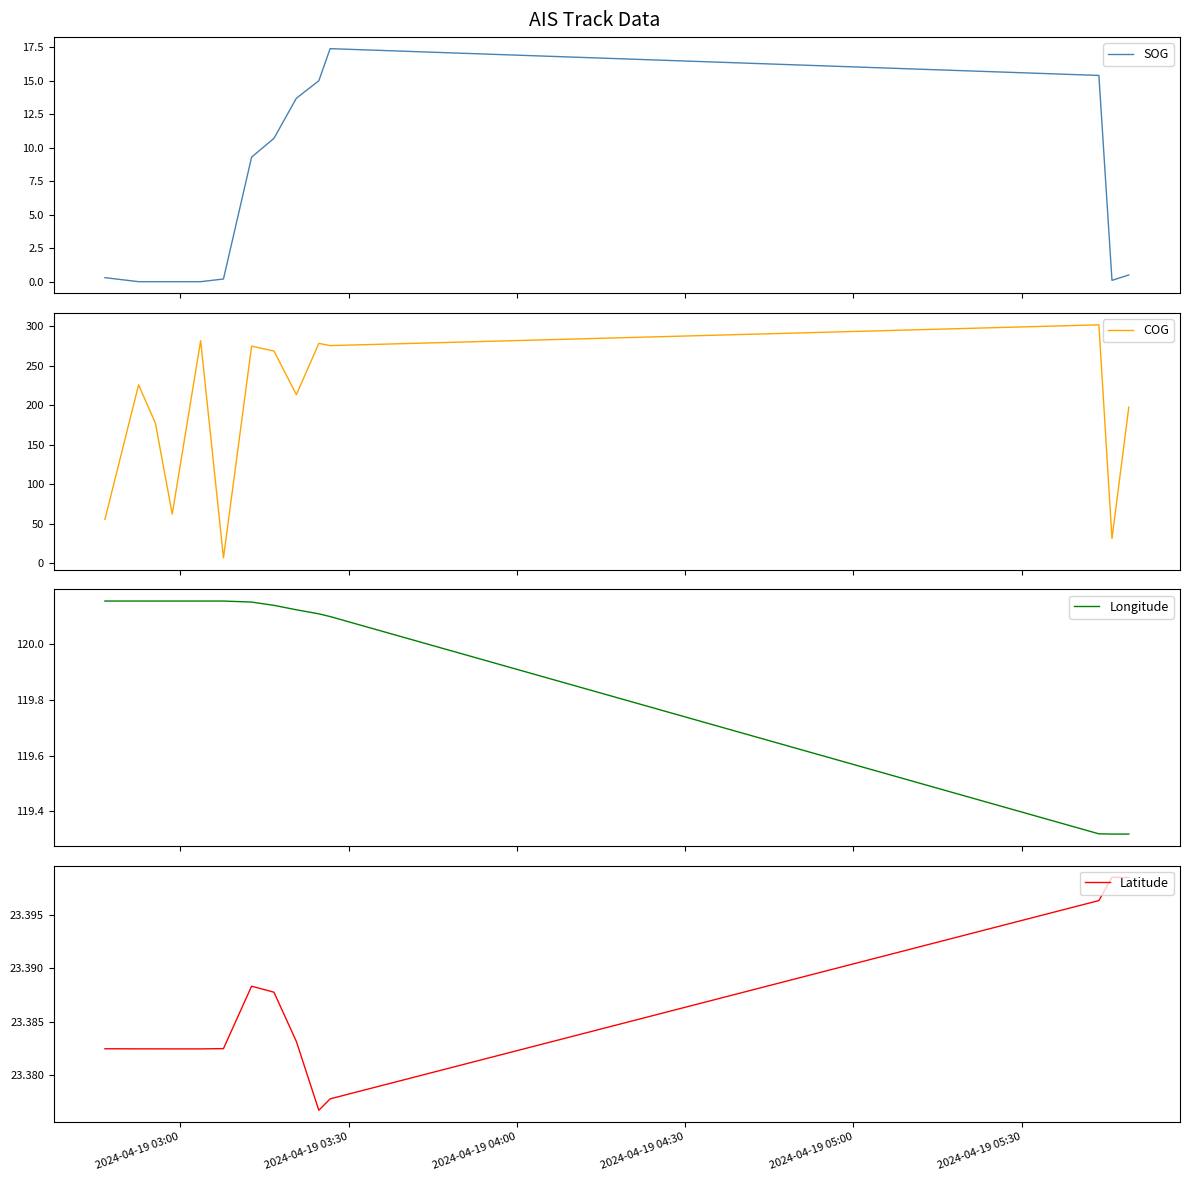

What is the value of the COG point at the 6th from the left?

6.6